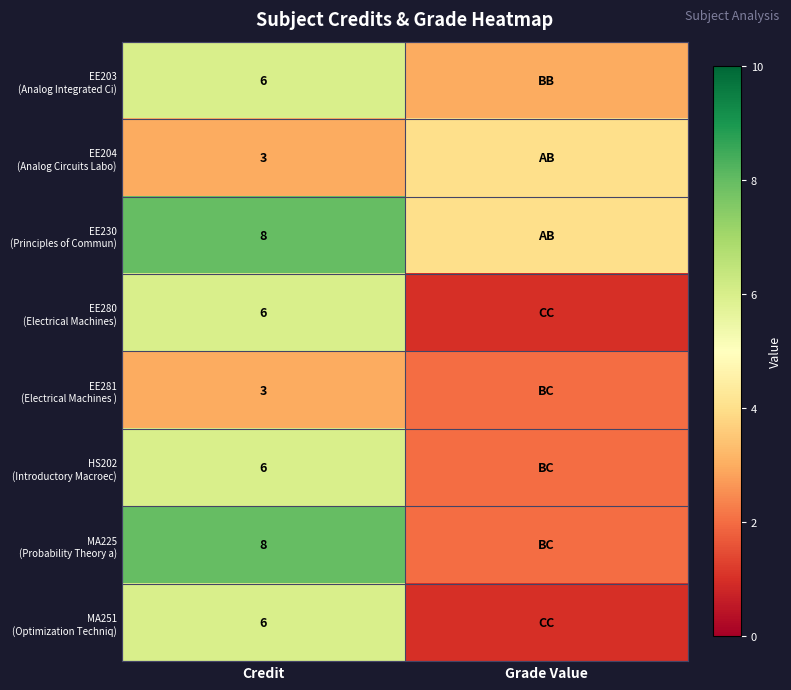

What is the total value across all series at Credit?

46